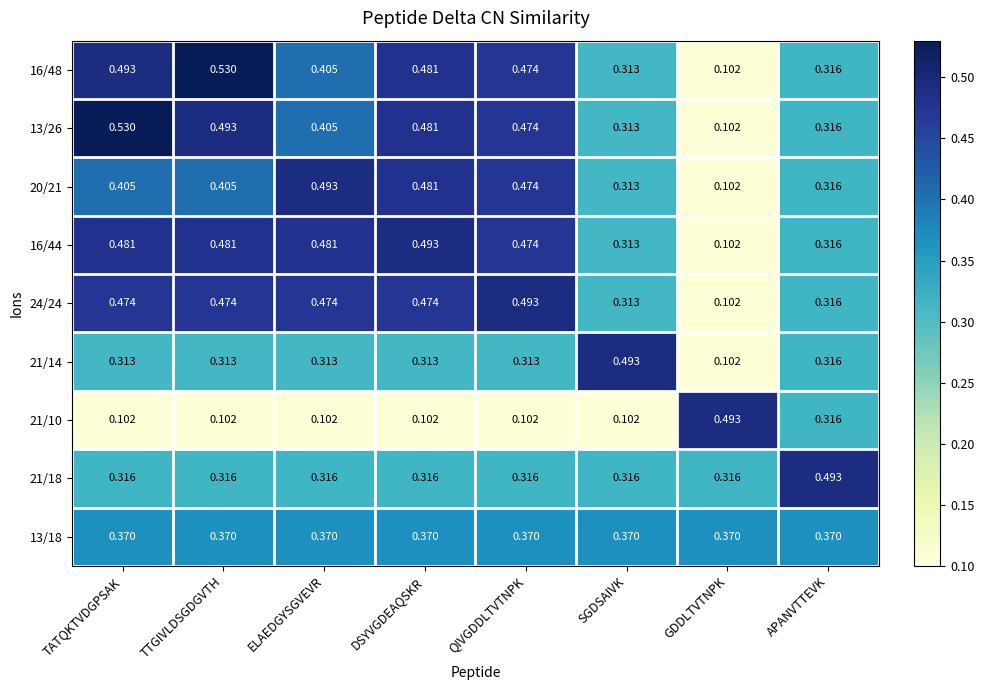

At which label does 21/14 reach its minimum?

GDDLTVTNPK